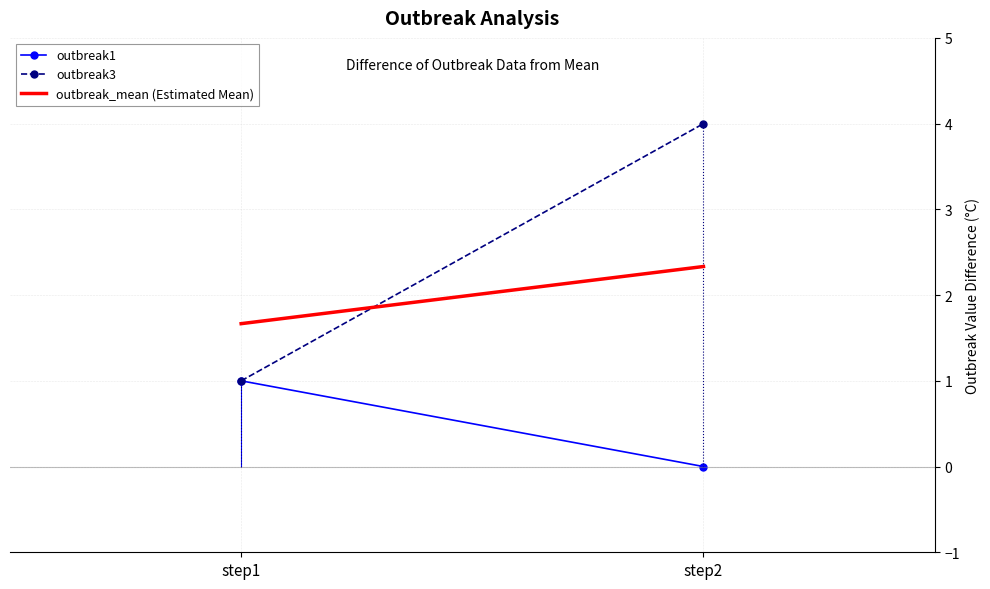

How many series are shown in this chart?

3